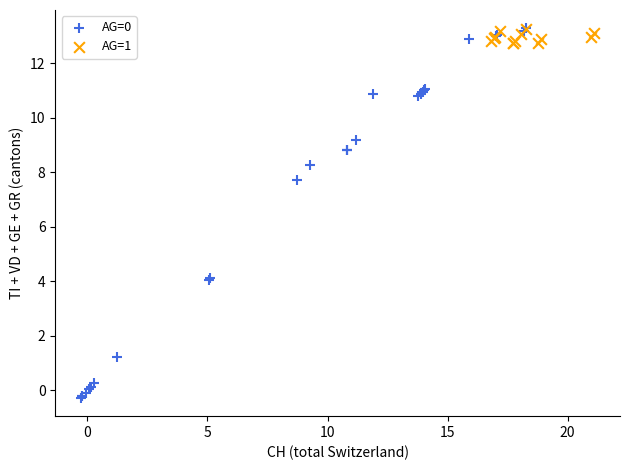

Which series reaches the minimum Y coordinate?

AG=0